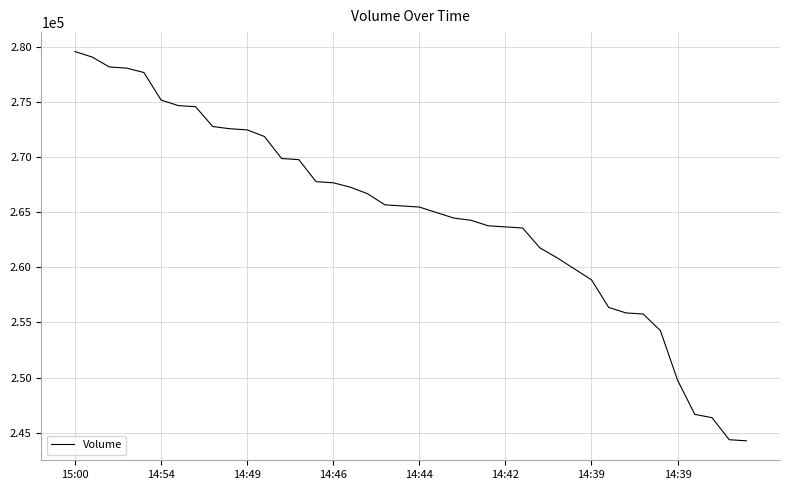

What is the difference between the maximum and minimum values?

35300